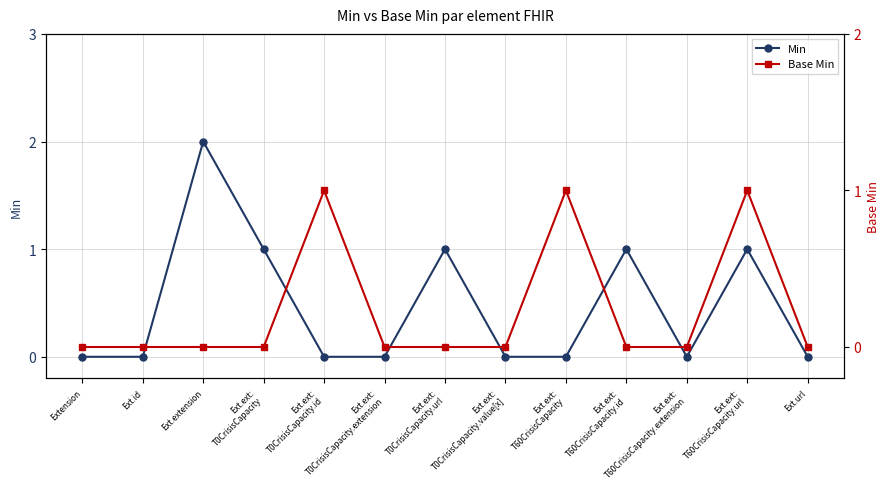

How many Min values are between 0 and 1?

12